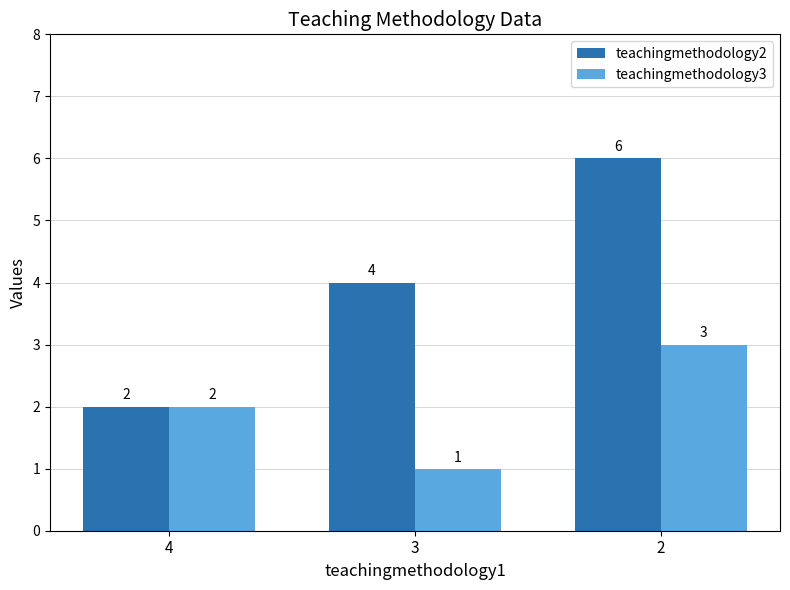

What are all the series names shown in the legend?

teachingmethodology2, teachingmethodology3